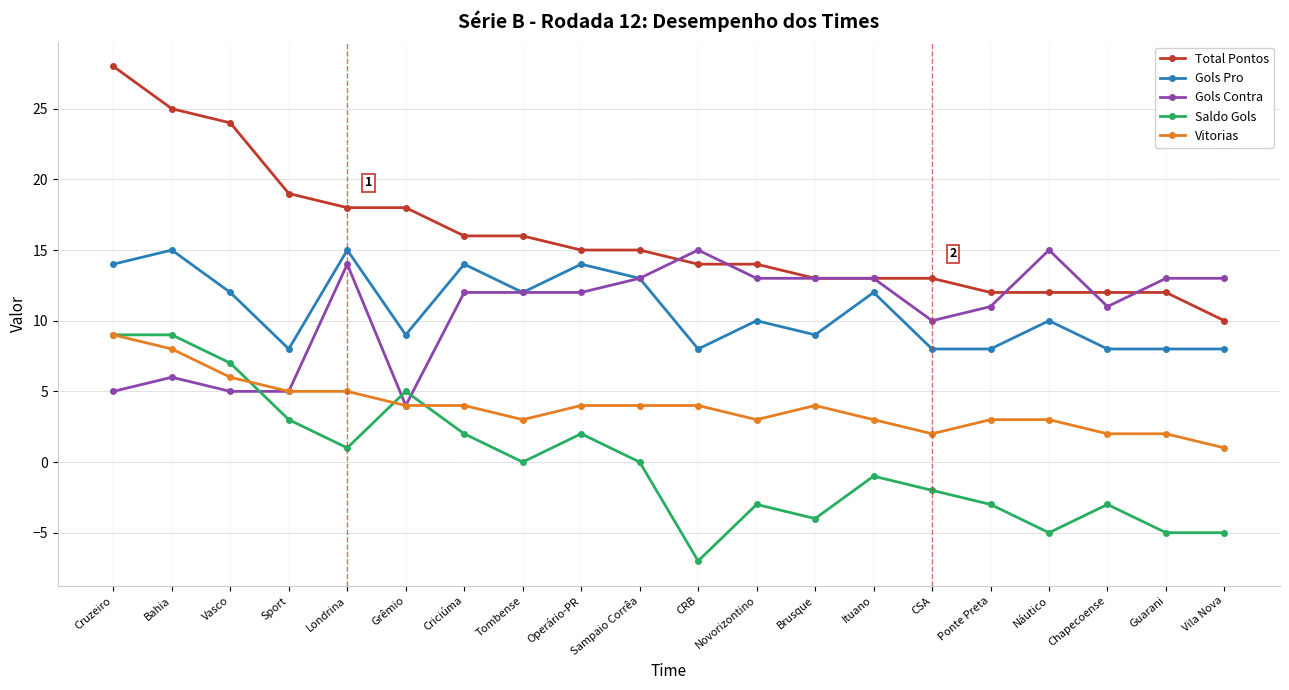

The Gols Contra series shows 19 at Operário-PR. True or false?

False